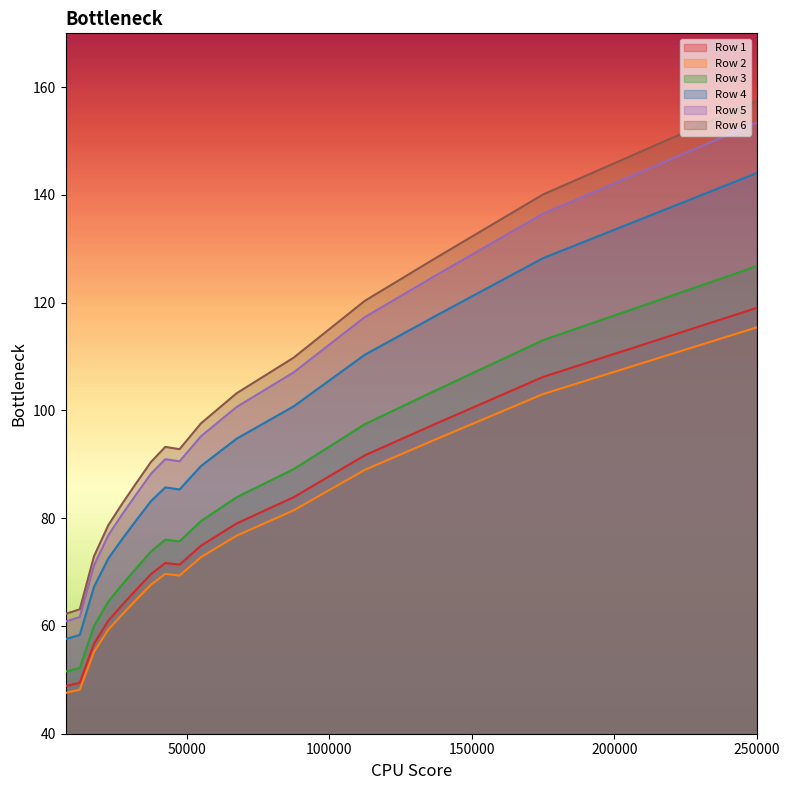

True or false: Row 6 has a value of 155.2 at 37500.

False